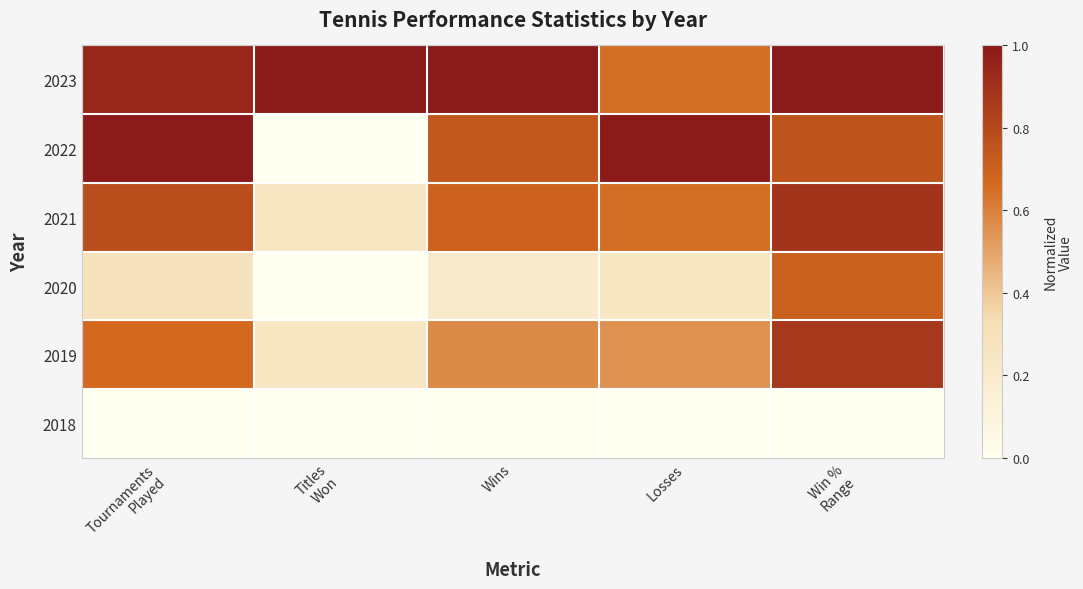

List the series in order of their peak value, highest first.

2022, 2023, 2021, 2019, 2020, 2018